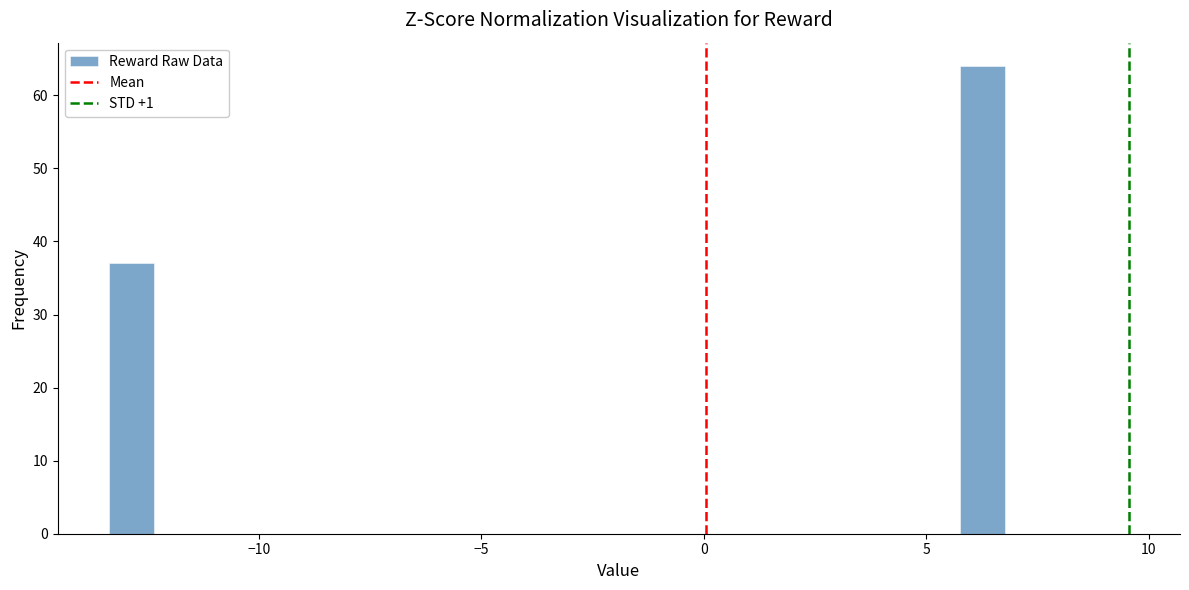

Around what value on the x-axis is the tallest bar? Give the approximate position of its centre, as read against the axis.

6.5